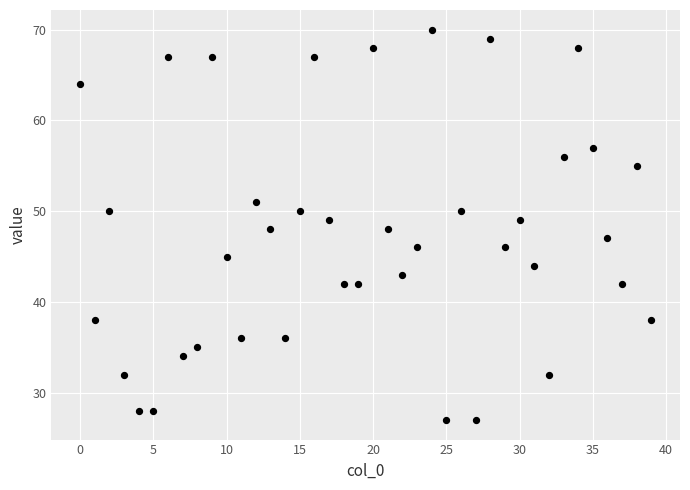

What is the range of Y values (max minus min)?

43